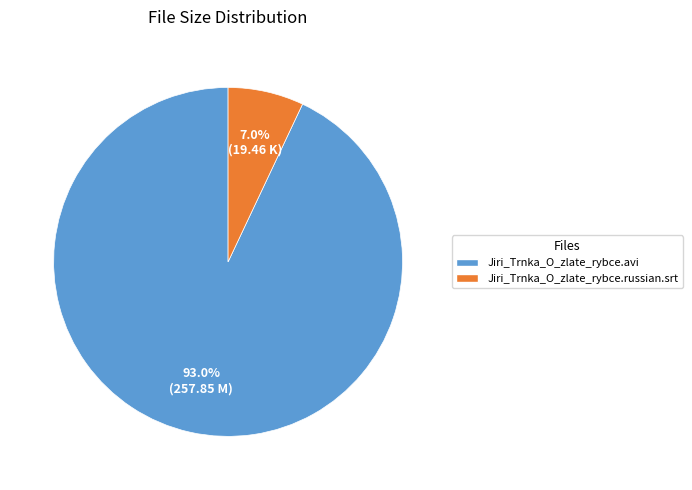

Do Jiri_Trnka_O_zlate_rybce.avi and Jiri_Trnka_O_zlate_rybce.russian.srt together represent more than half of the pie?

Yes